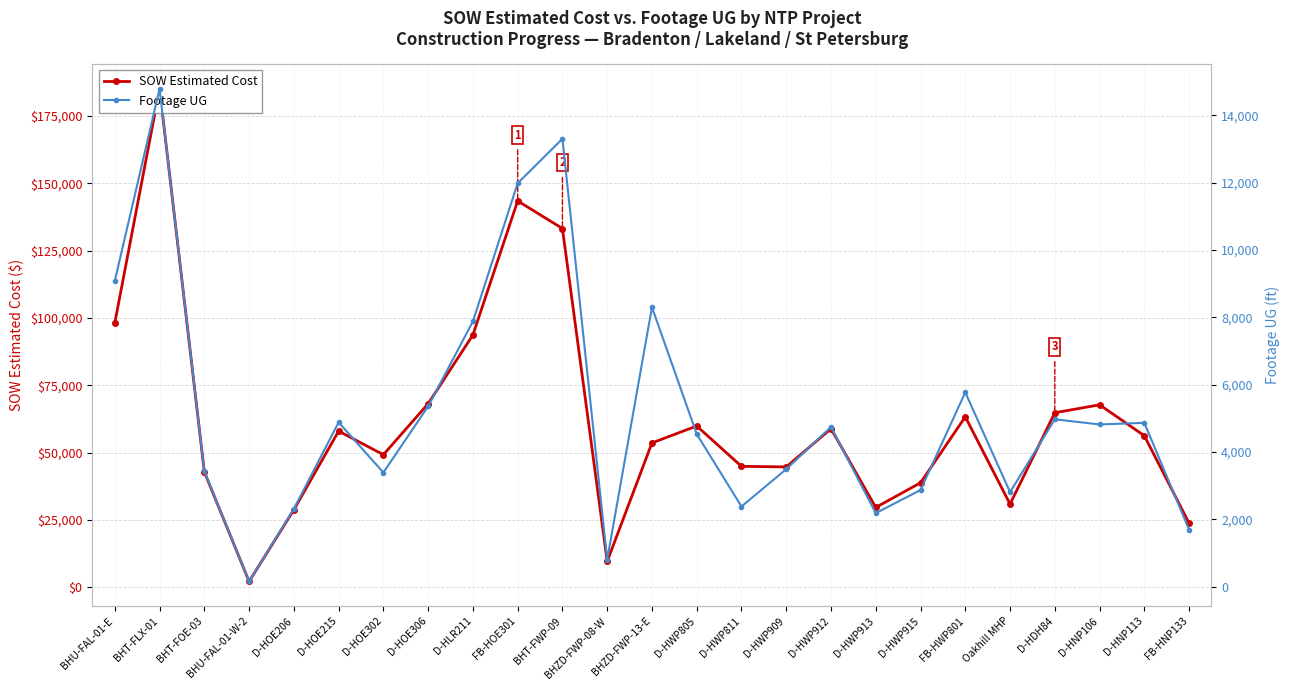

What is the average value of the SOW Estimated Cost series?

61971.0